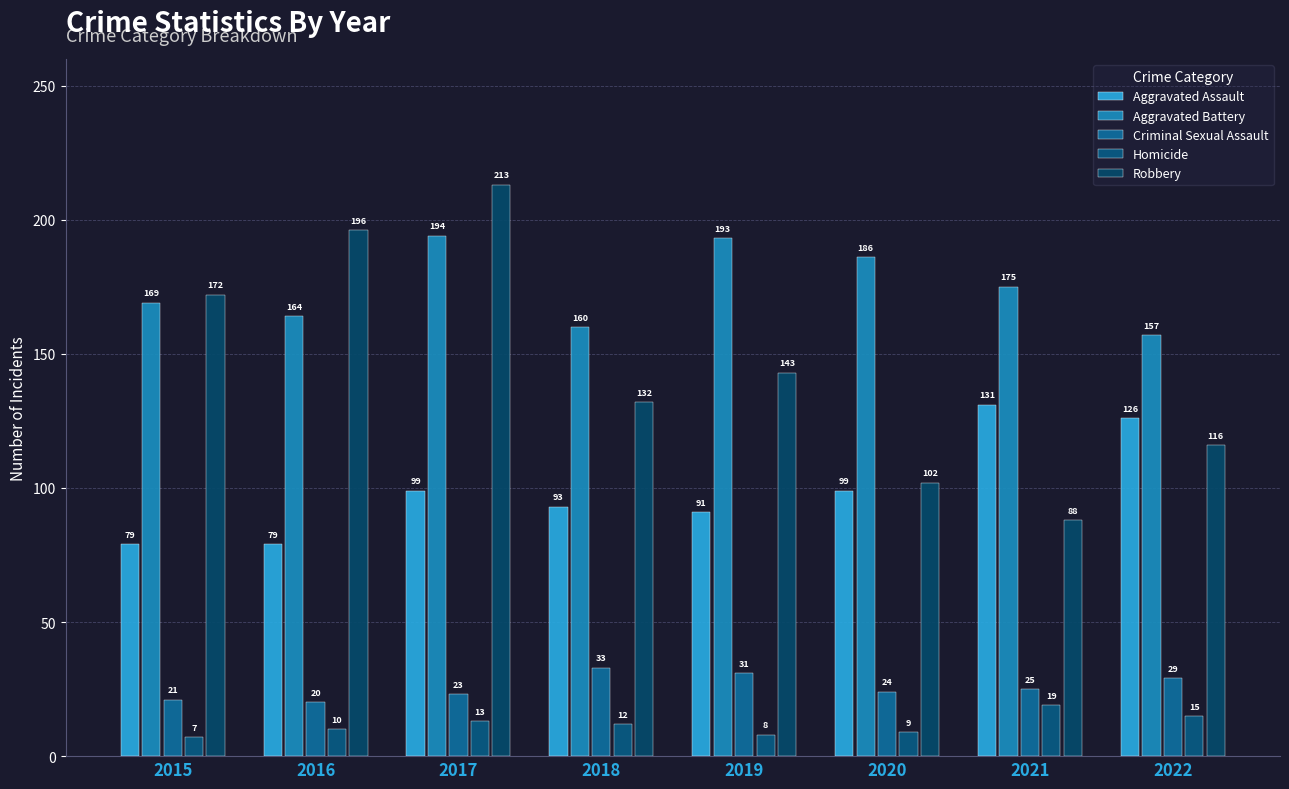

Where does the Aggravated Battery series first go above 175?

2017